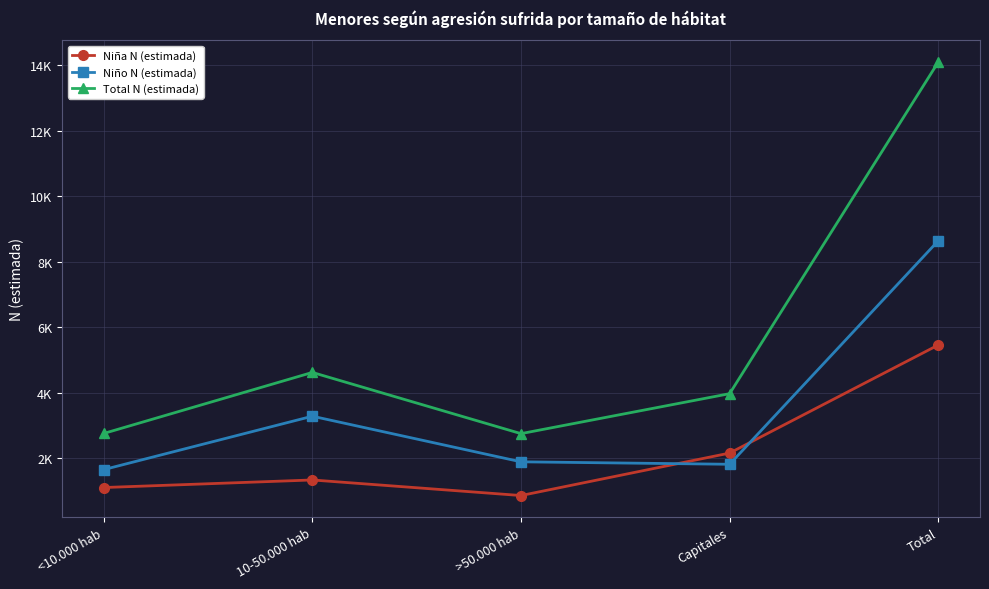

Rank the series by their maximum value, from lowest to highest.

Niña N (estimada), Niño N (estimada), Total N (estimada)